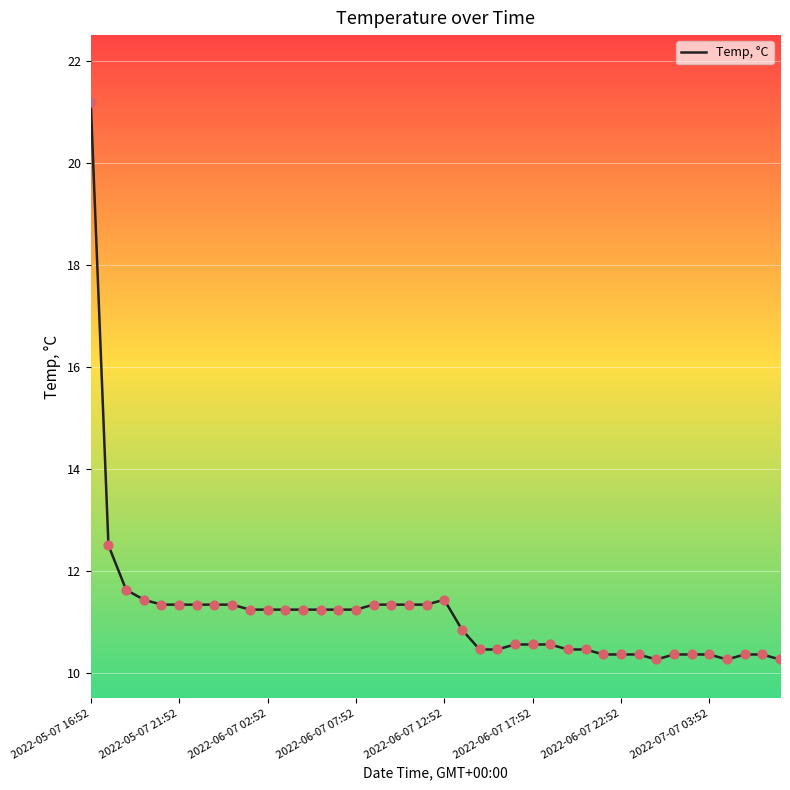

What is the maximum value shown in the chart?

21.2